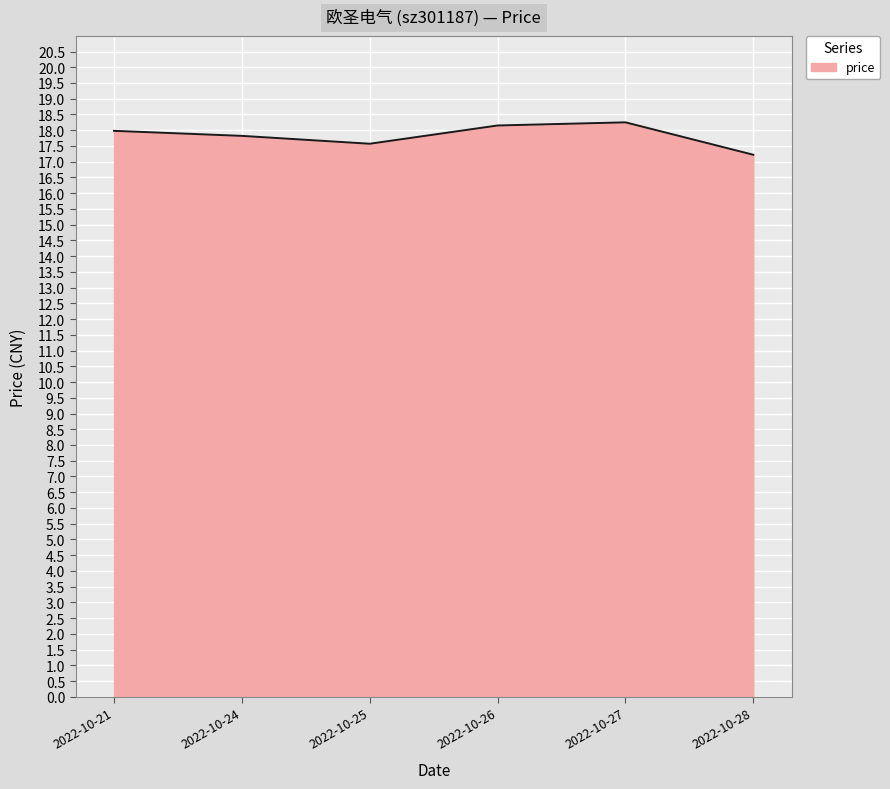

How many interior local valleys (lower than both neighbors) does the data have?

1